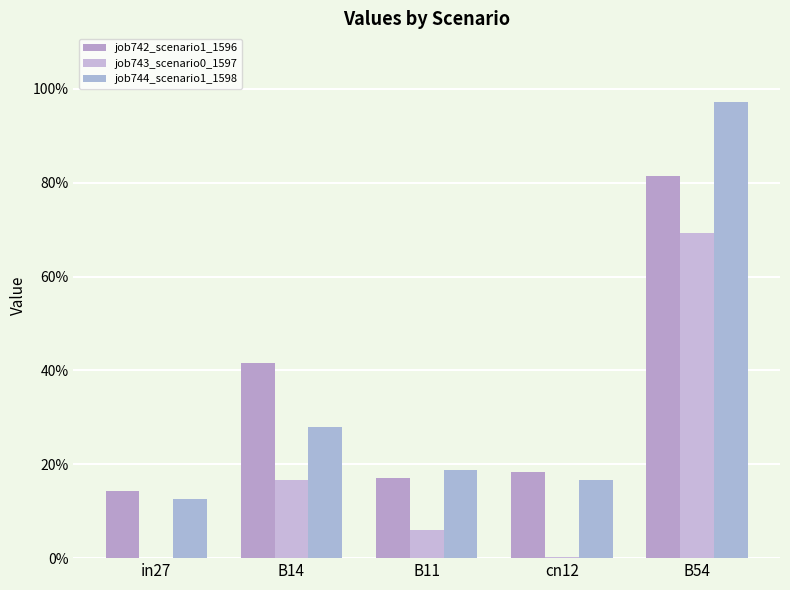

Are the bars grouped side by side (vs. stacked)?

Yes